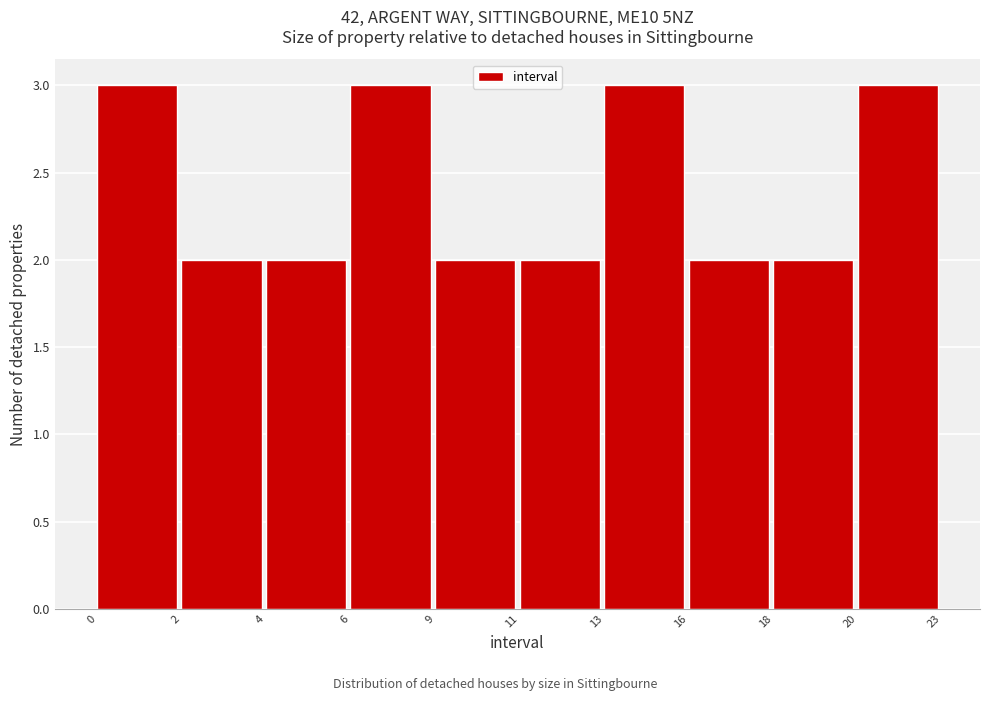

Reading left to right, transcribe all the data shown in this chart.

3	2	2	3	2	2	3	2	2	3